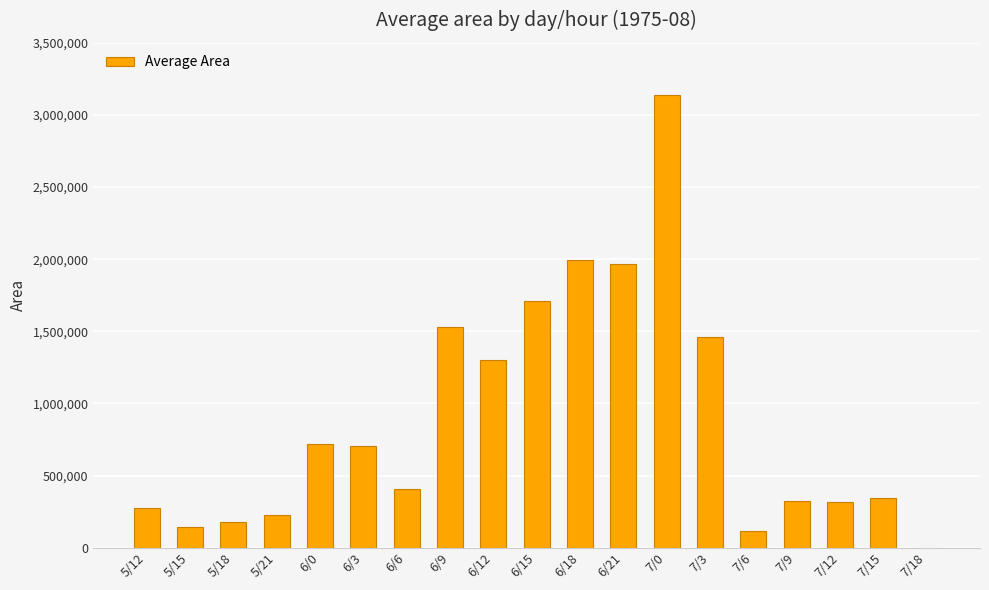

What is the change in value from 7/6 to 7/15?

+229375